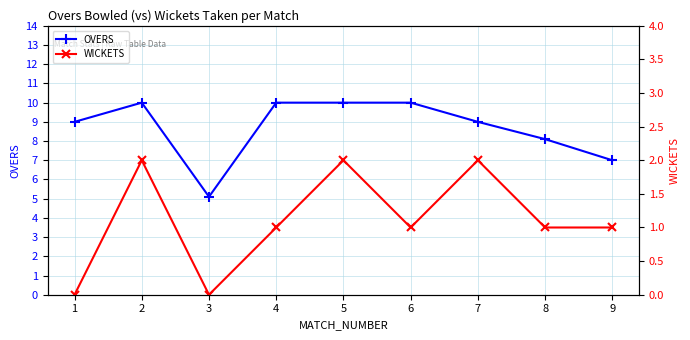

What are all the series names shown in the legend?

OVERS, WICKETS